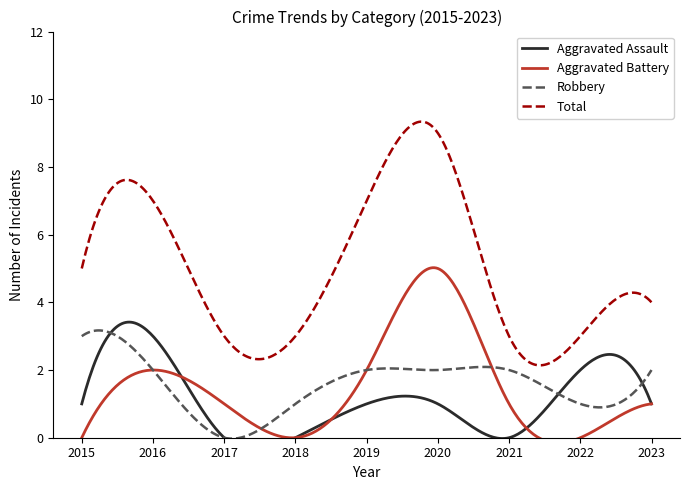

What is the value of the Robbery point at the 9th from the left?

2